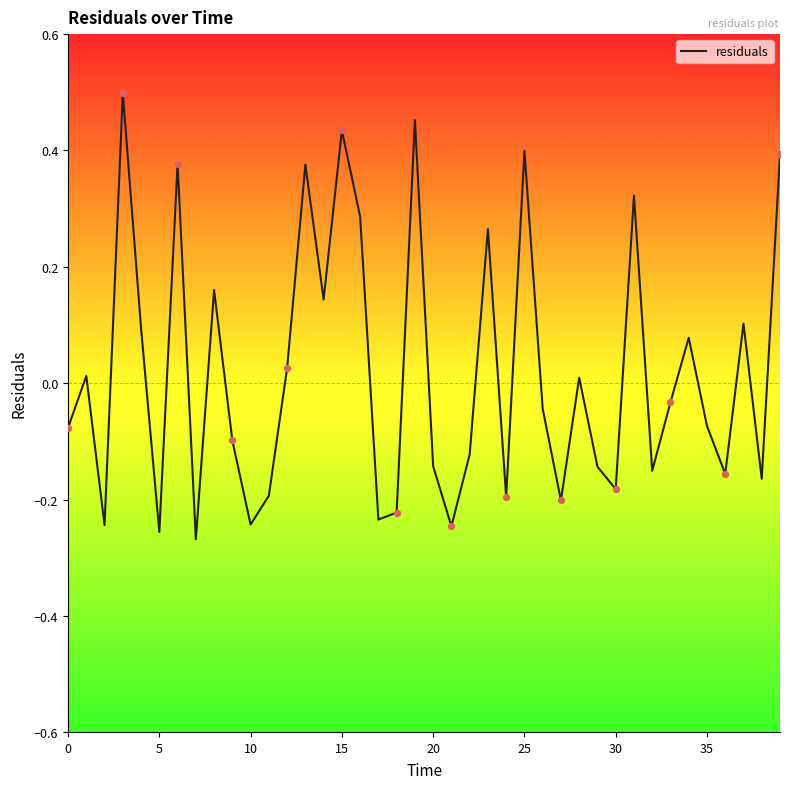

What is the difference between the maximum and minimum values?

0.8